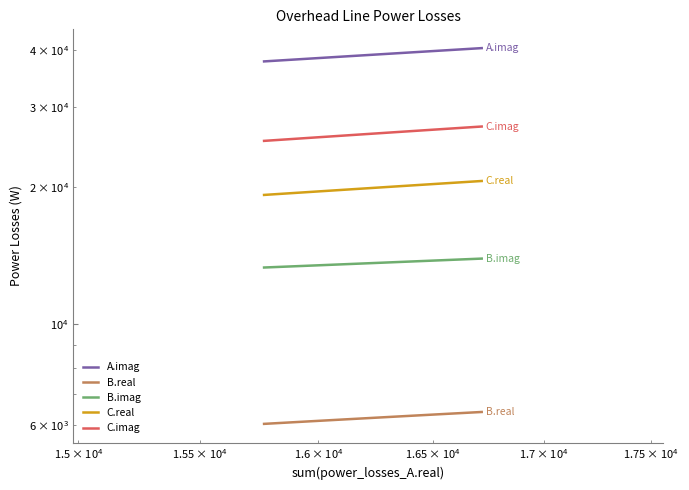

What is the difference between the maximum and minimum values in the A.imag series?

2628.3